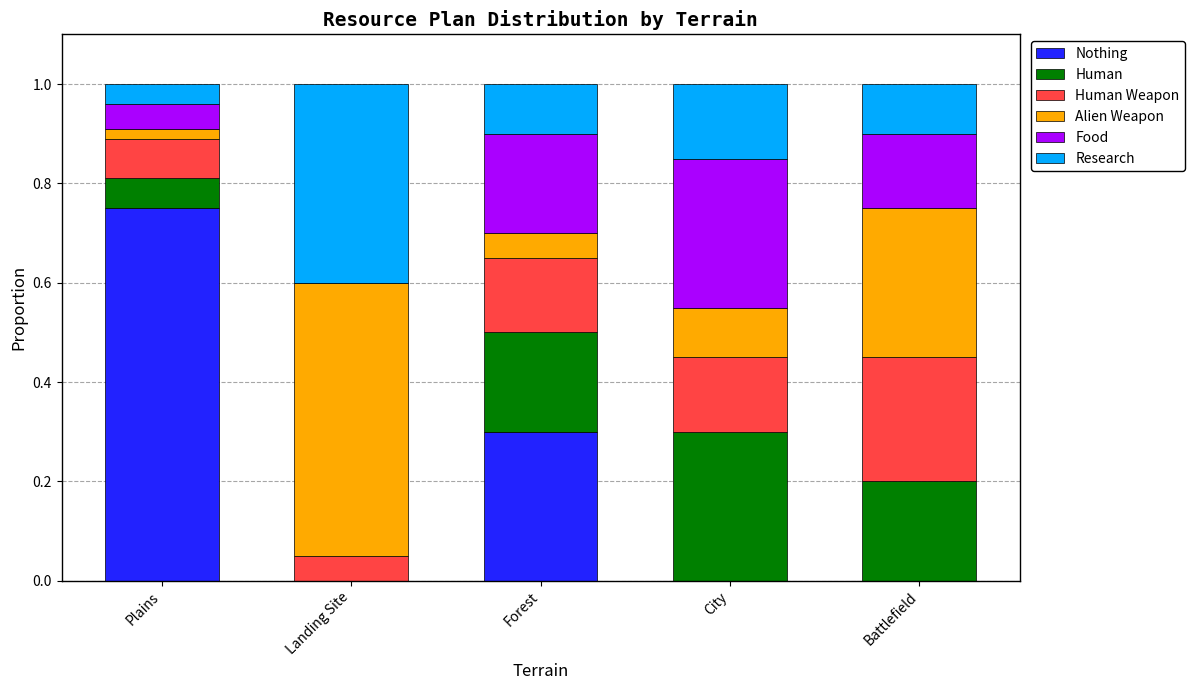

At which label does Nothing reach its peak?

Plains